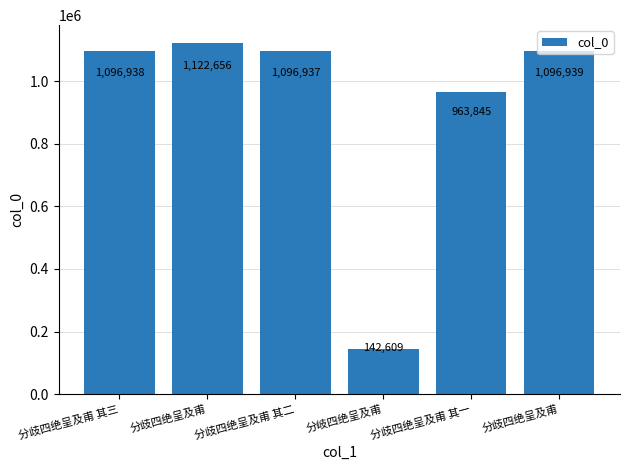

What is the change in value from 分歧四绝呈及甫 其三 to 分歧四绝呈及甫?

+25718